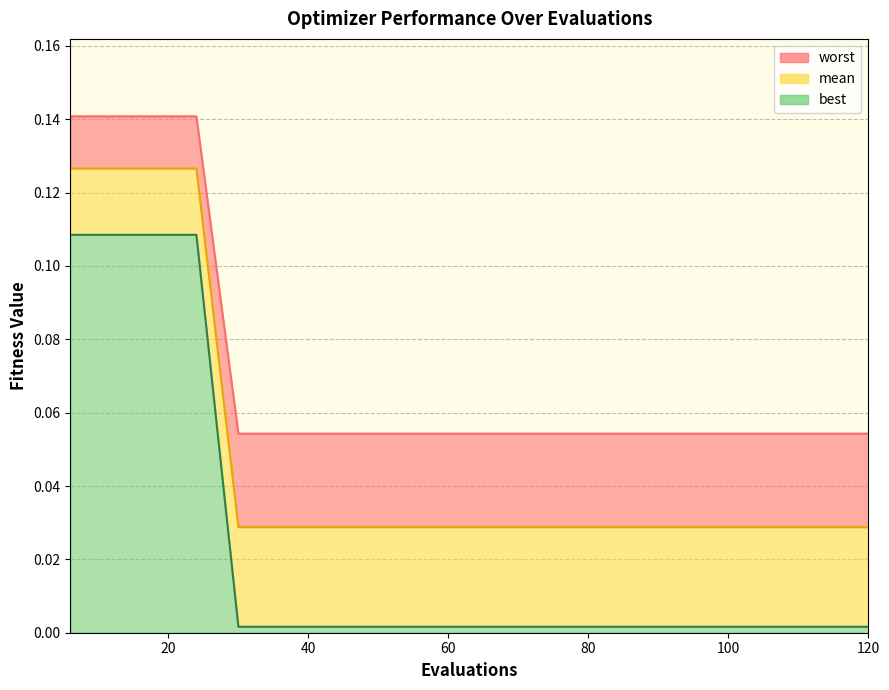

Where is worst nearest to the value 0?

30